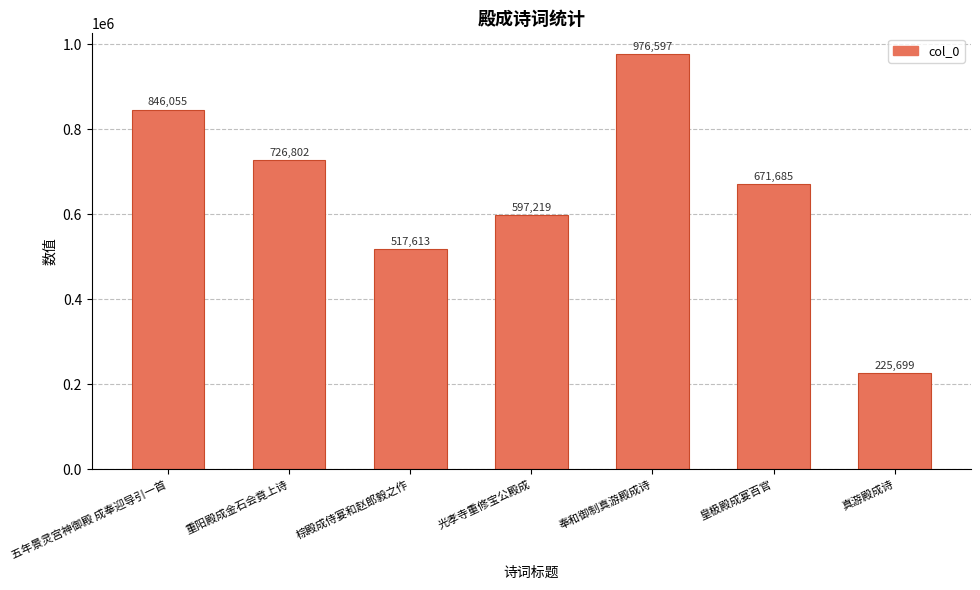

How many data points are less than 671685?

3